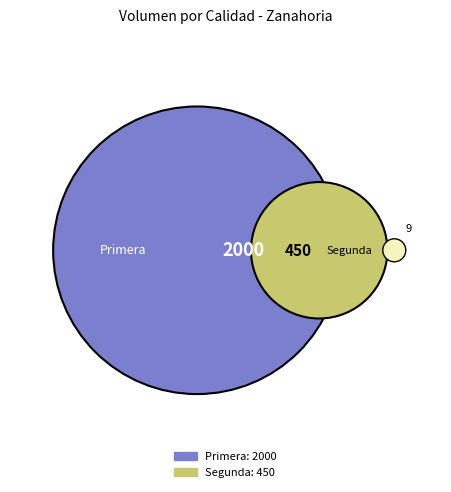

Count the number of slices in the pie.

2